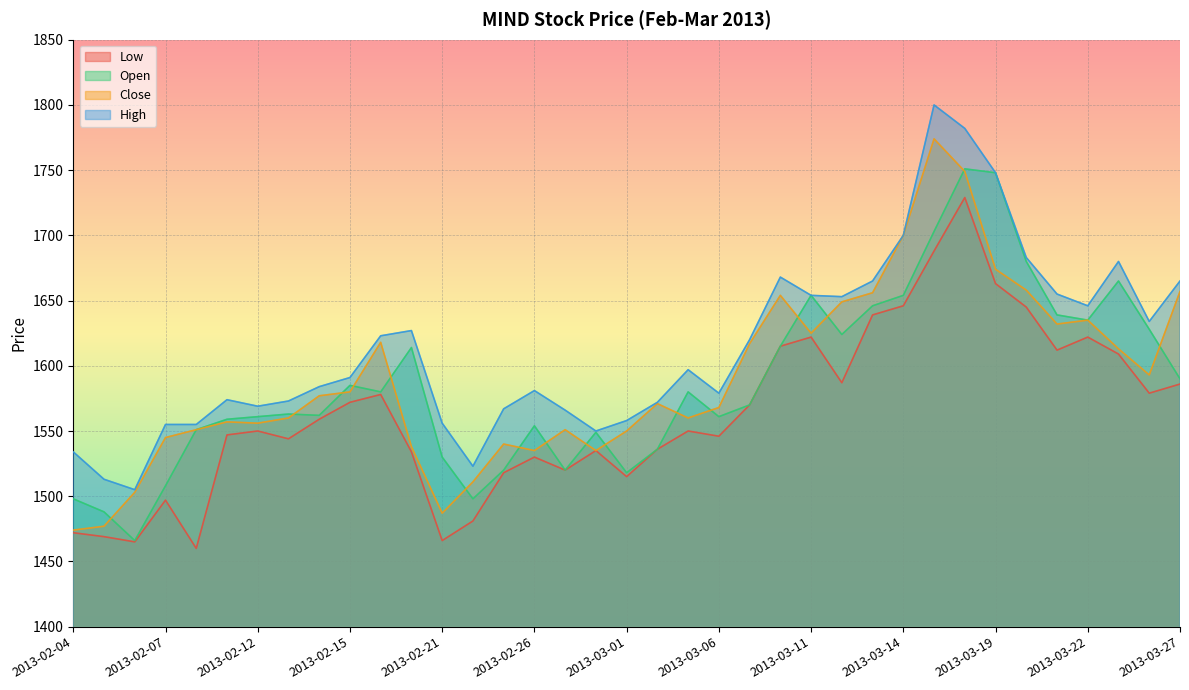

Reading left to right, transcribe all the data shown in this chart.

High: 1534	1513	1505	1555	1555	1574	1569	1573	1584	1591	1623	1627	1556	1523	1567	1581	1566	1550	1558	1572	1597	1579	1620	1668	1654	1653	1665	1700	1800	1782	1748	1683	1655	1646	1680	1634	1665
Close: 1474	1477	1503	1545	1551	1557	1556	1560	1577	1580	1618	1538	1487	1511	1540	1535	1551	1535	1550	1571	1560	1568	1617	1654	1625	1649	1656	1700	1774	1749	1674	1658	1632	1635	1613	1593	1657
Low: 1472	1469	1465	1497	1460	1547	1550	1544	1559	1572	1578	1534	1466	1481	1518	1530	1520	1535	1515	1536	1550	1546	1570	1615	1622	1587	1639	1646	1688	1729	1663	1645	1612	1622	1609	1579	1586
Open: 1498	1488	1466	1508	1551	1559	1561	1563	1562	1585	1580	1614	1530	1498	1520	1554	1520	1549	1518	1536	1580	1561	1570	1615	1654	1624	1646	1654	1703	1751	1748	1680	1639	1635	1665	1628	1590